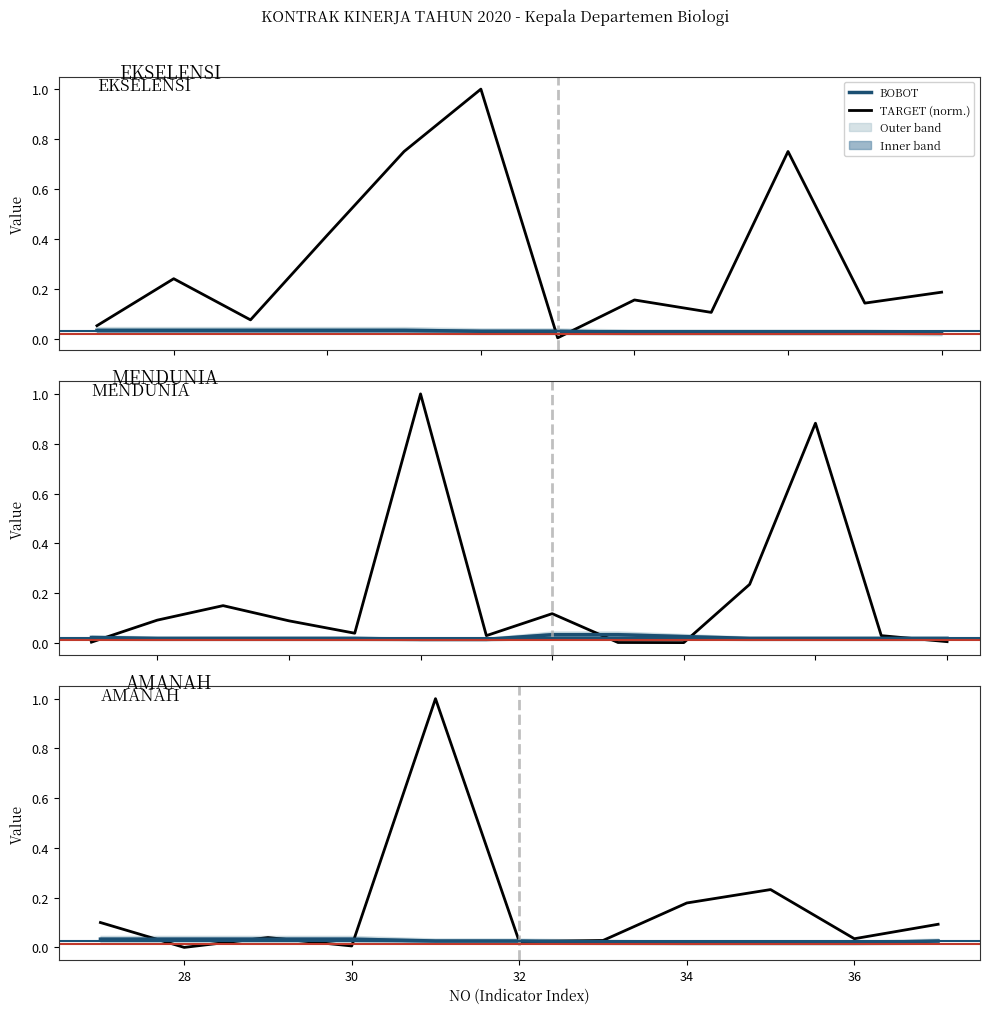

Which series has the largest range (max minus min)?

TARGET (normalized)